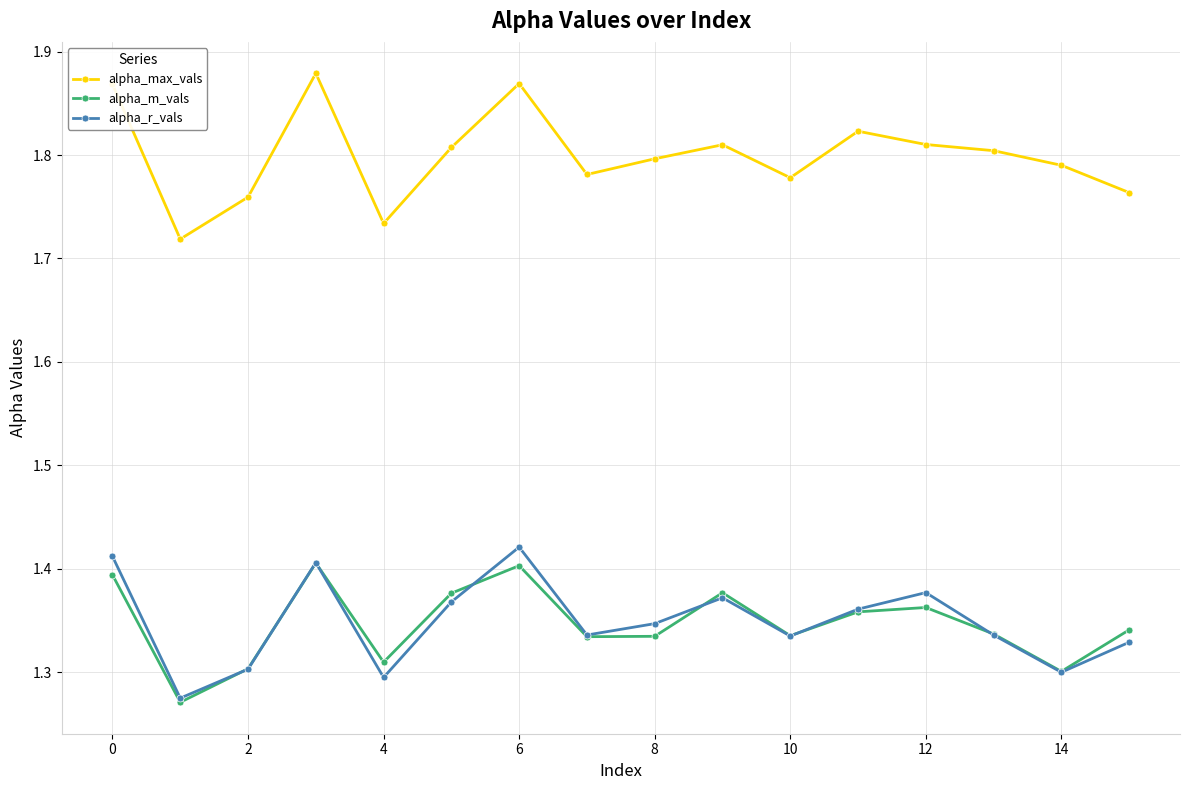

What is the difference between the maximum and minimum values in the alpha_m_vals series?

0.1